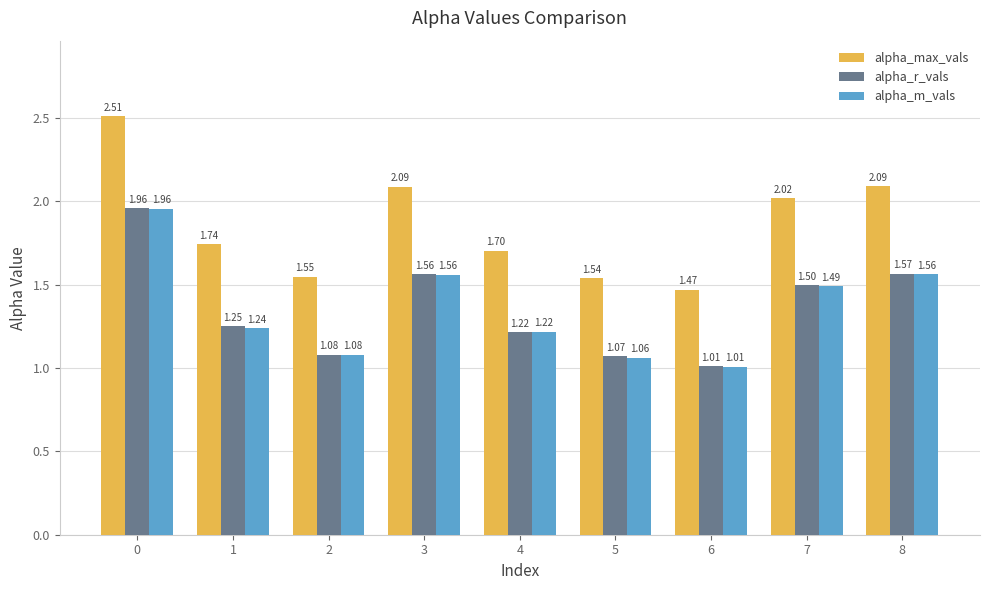

At how many categories does at least one series exceed 2?

4